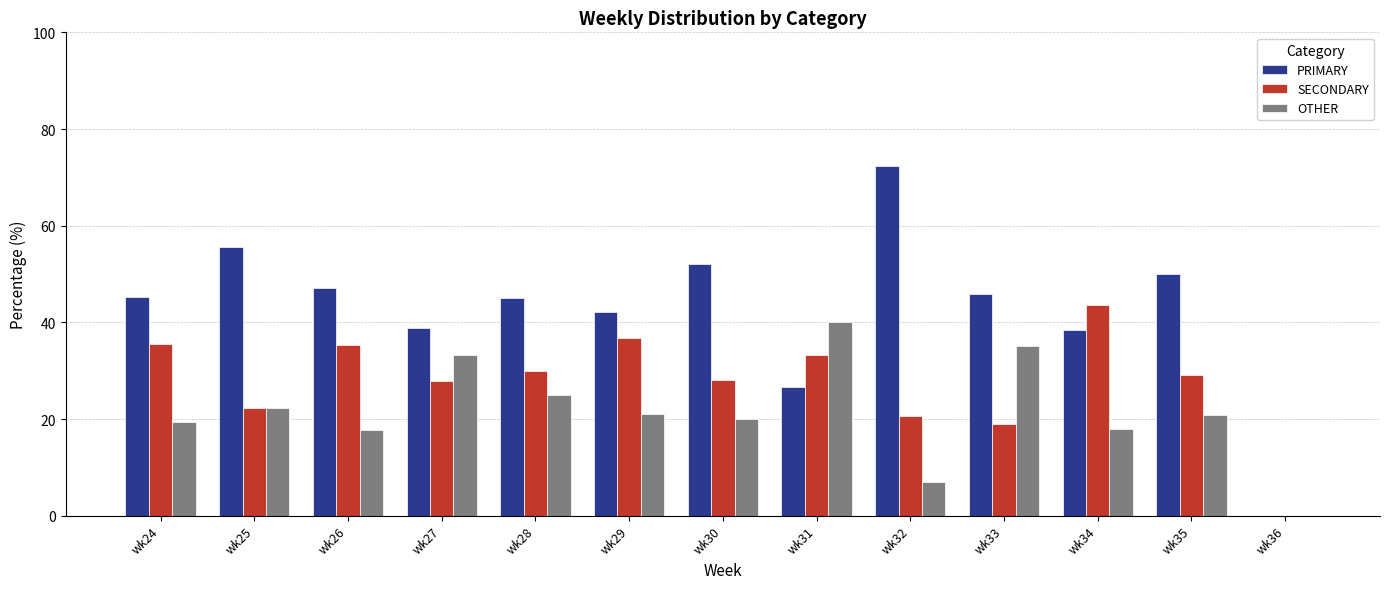

Which category has the highest value in the OTHER series?

wk31